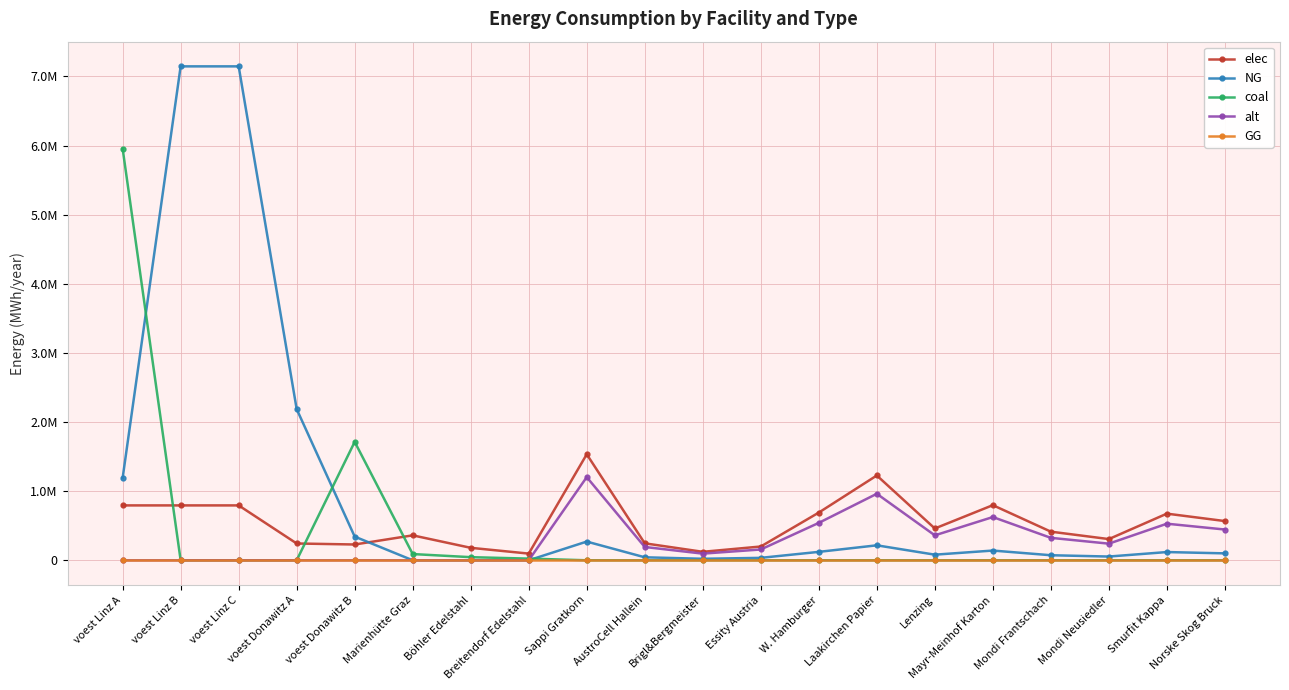

At which category is the sum across all series the highest?

voest Linz A